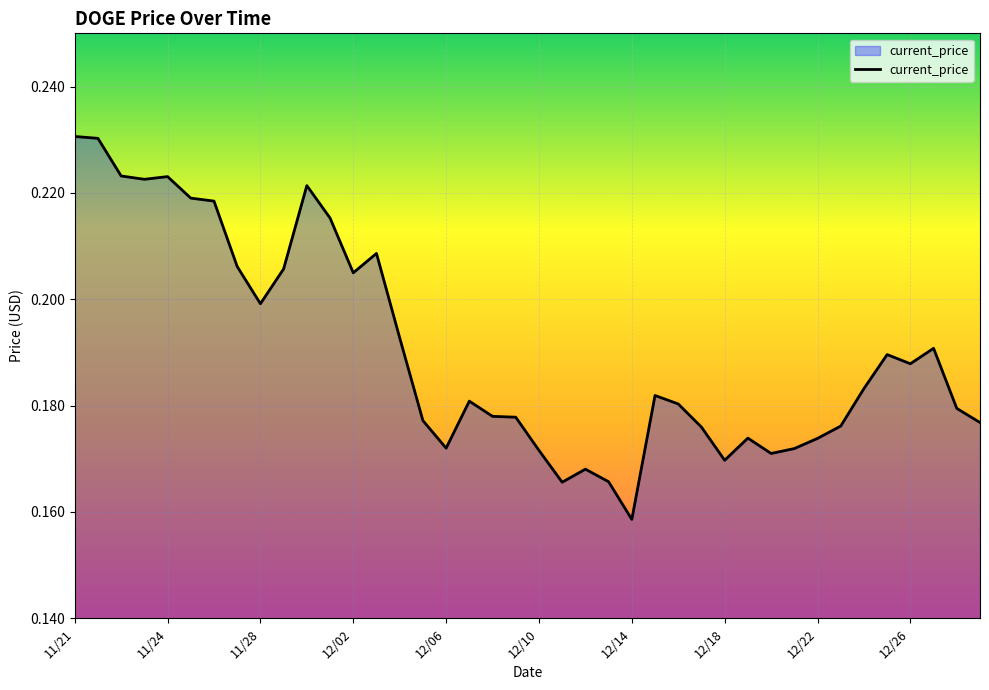

How many lines are shown in the chart?

1